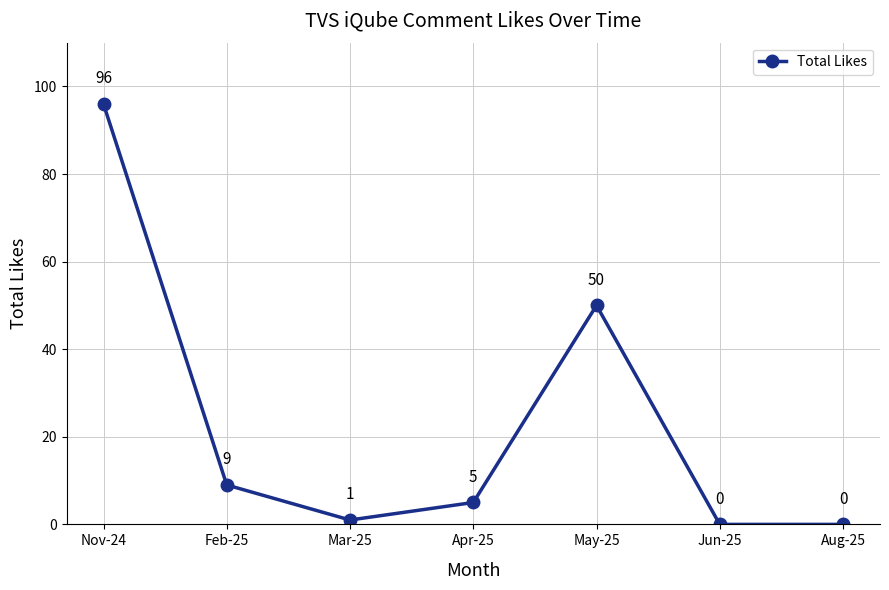

How many positive values are there?

5